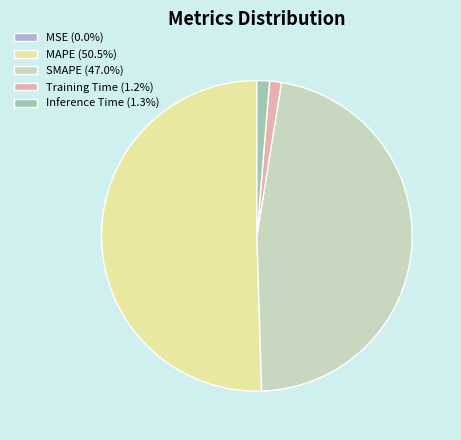

Is the sum of Training Time (1.2%) and SMAPE (47.0%) greater than half?

No